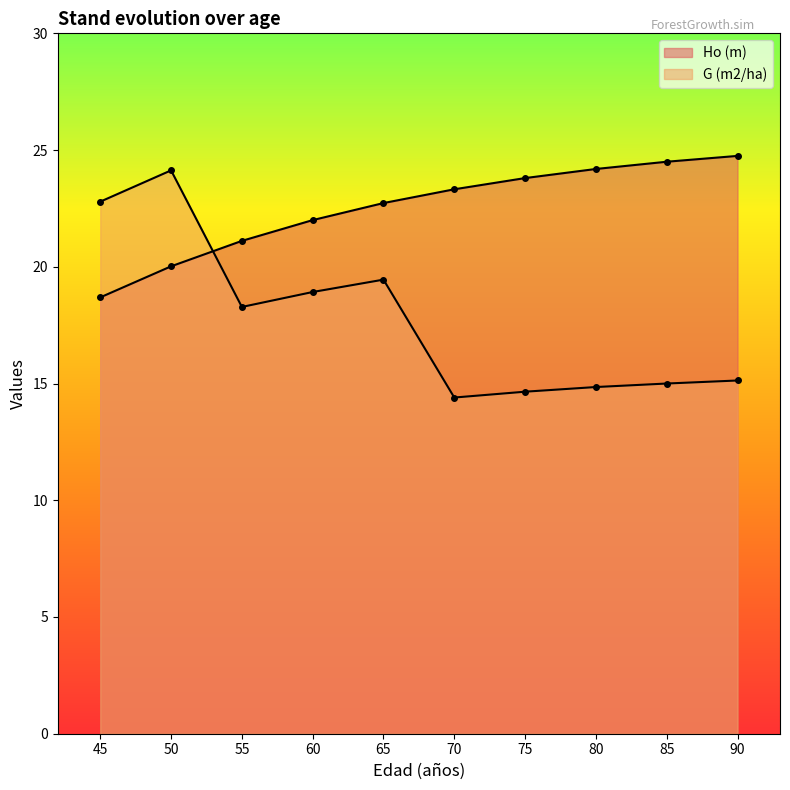

What is the difference between the second highest and minimum values in the G (m2/ha) series?

8.4